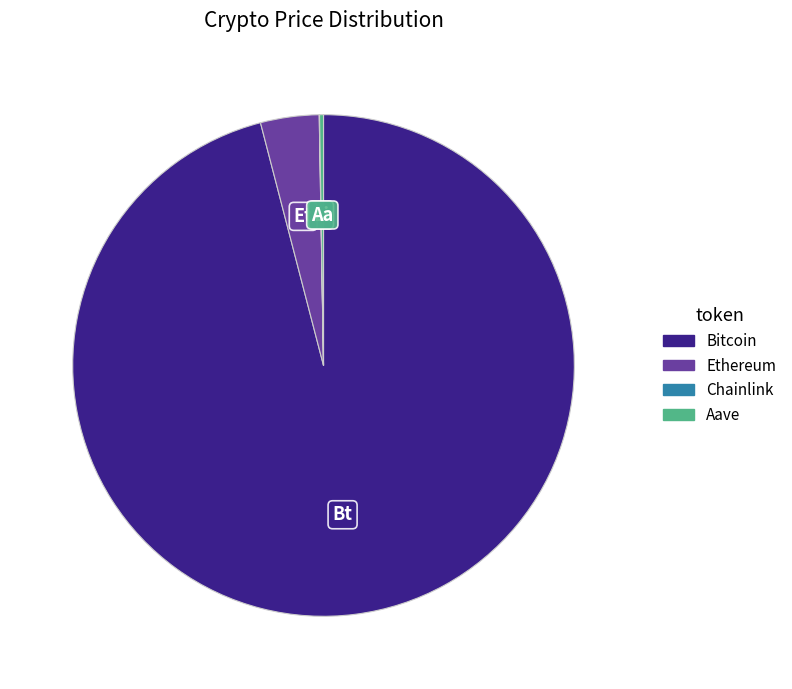

Is there any slice that represents more than half of the pie?

Yes